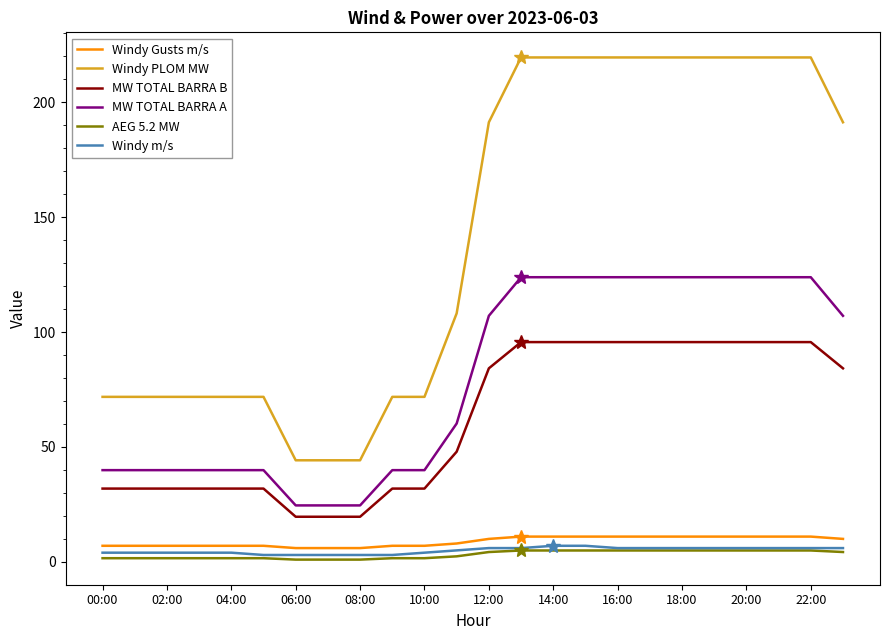

Which series has the largest total across all categories?

Windy PLOM MW